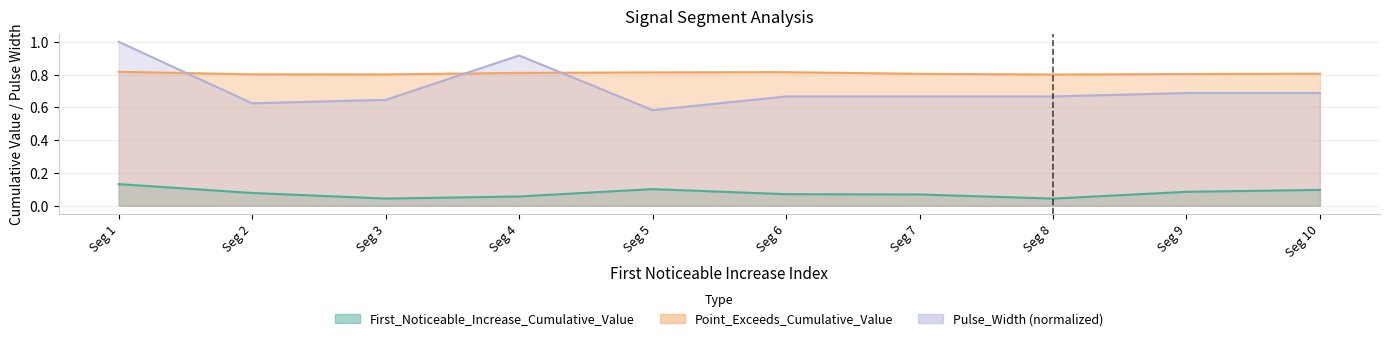

True or false: First_Noticeable_Increase_Cumulative_Value and Point_Exceeds_Cumulative_Value cross at least once.

False